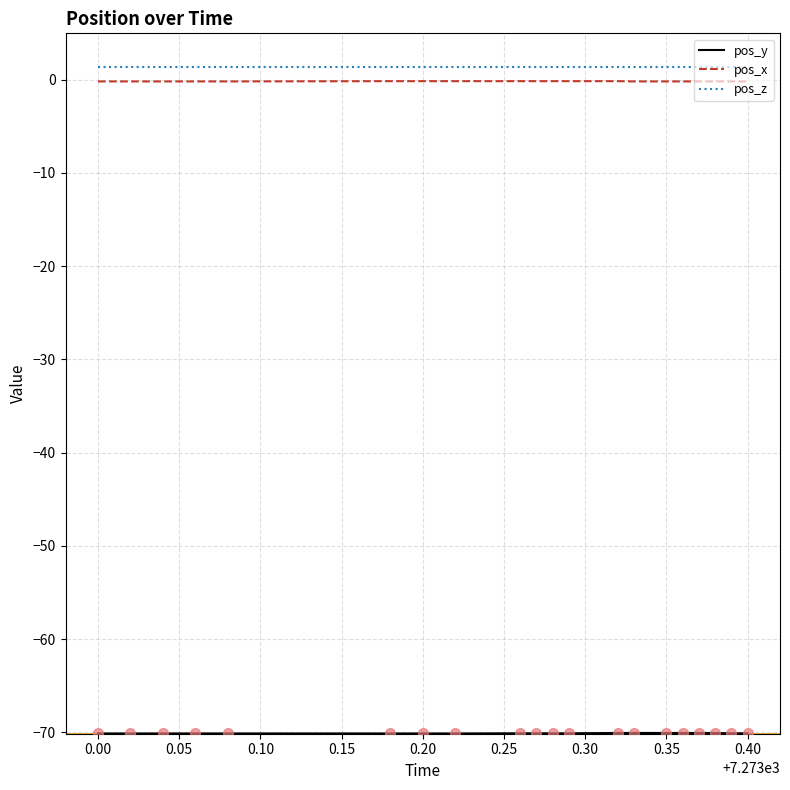

Which series has the largest total across all categories?

pos_z